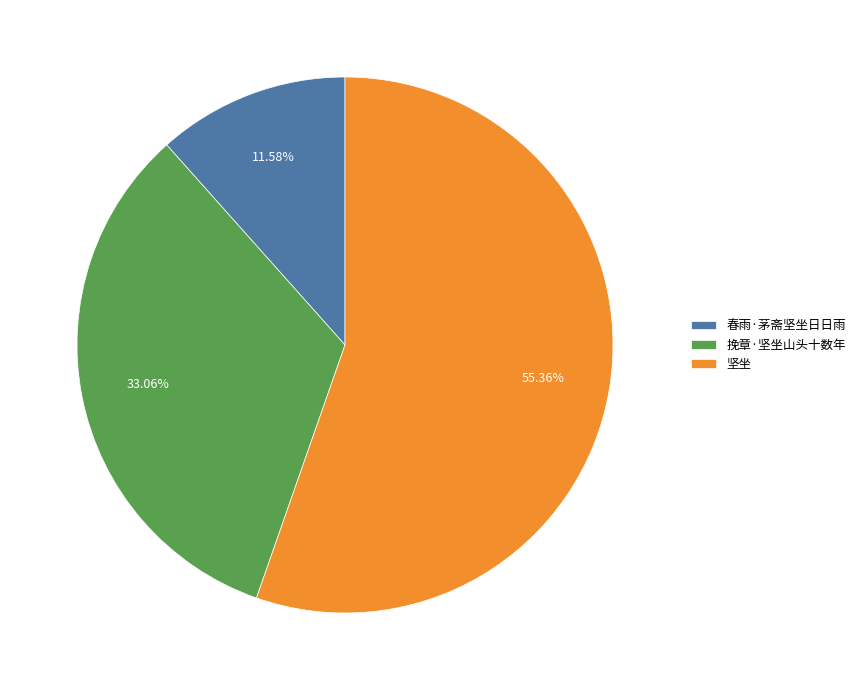

Is the sum of 春雨·茅斋坚坐日日雨 and 坚坐 greater than half?

Yes